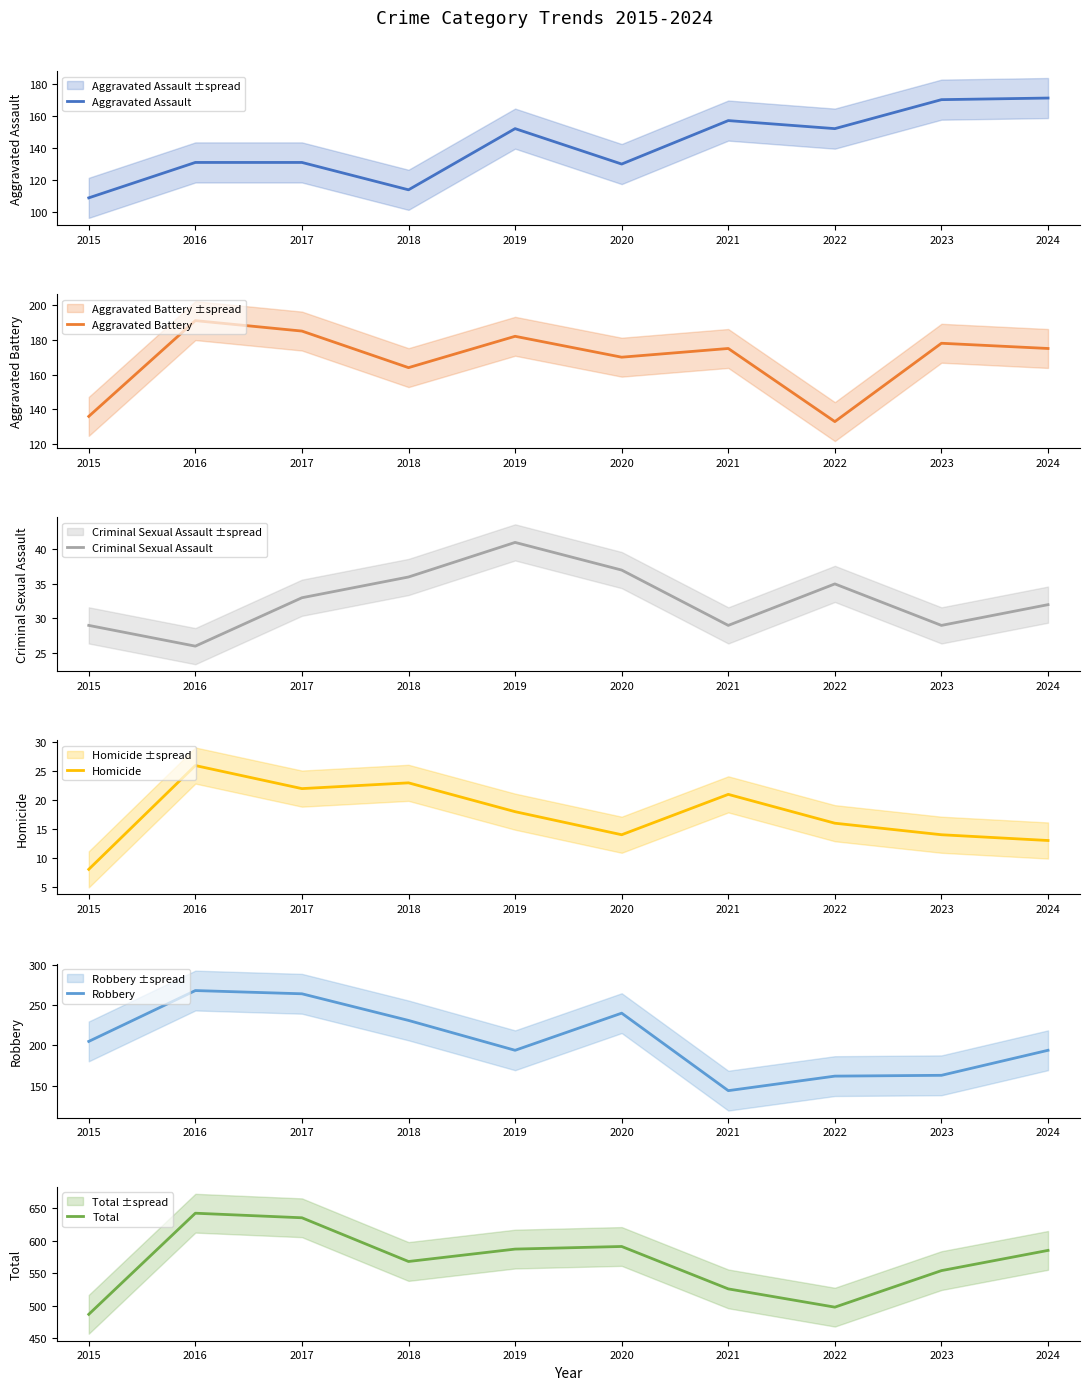

Rank the categories by Total value from highest to lowest.

2016, 2017, 2020, 2019, 2024, 2018, 2023, 2021, 2022, 2015